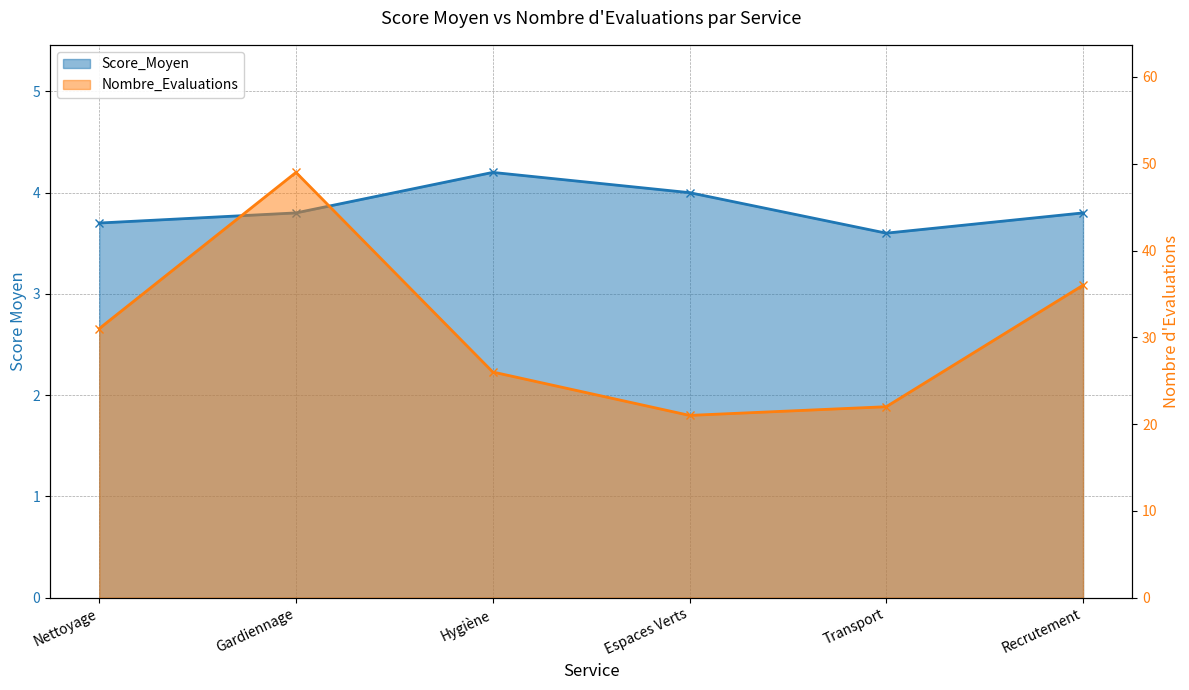

True or false: Nombre_Evaluations has more than 0 interior local peaks.

True